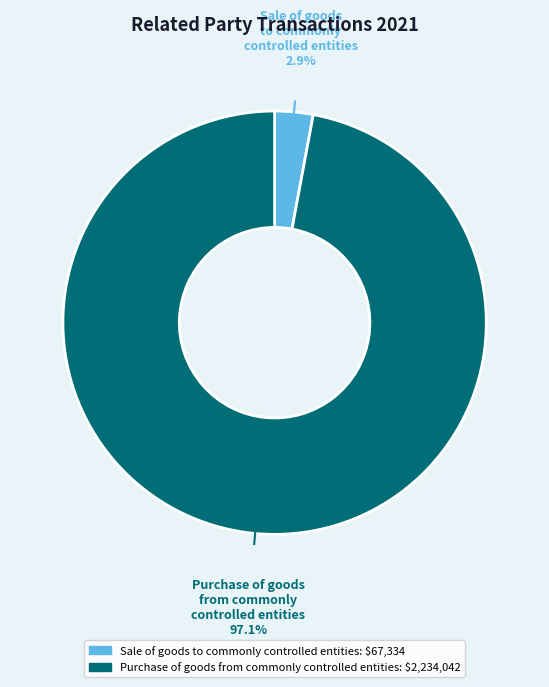

Do Purchase of goods from commonly controlled entities and Sale of goods to commonly controlled entities together represent more than half of the pie?

Yes